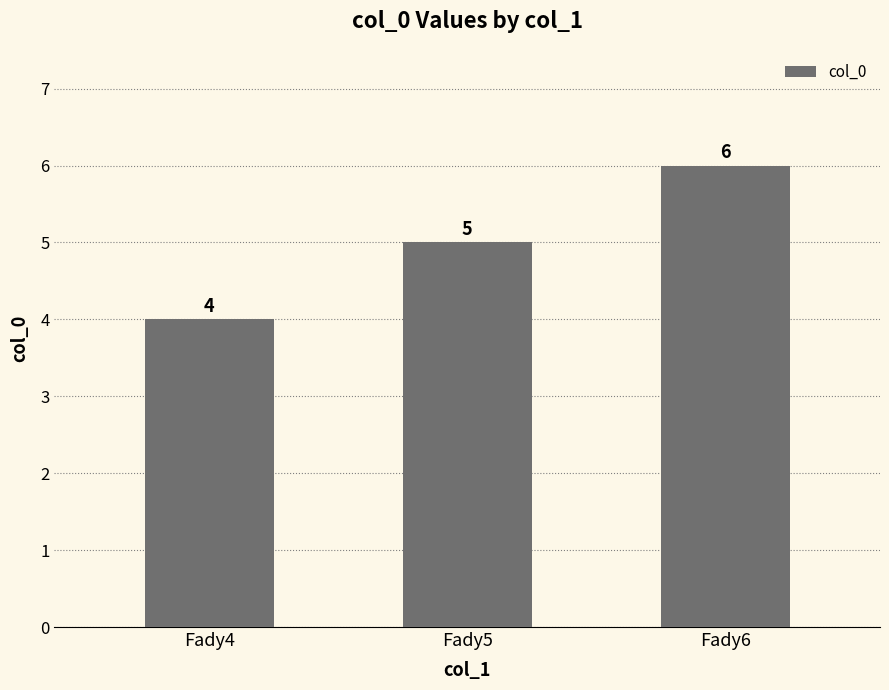

Reading left to right, extract all data points from this chart.

Fady4=4	Fady5=5	Fady6=6